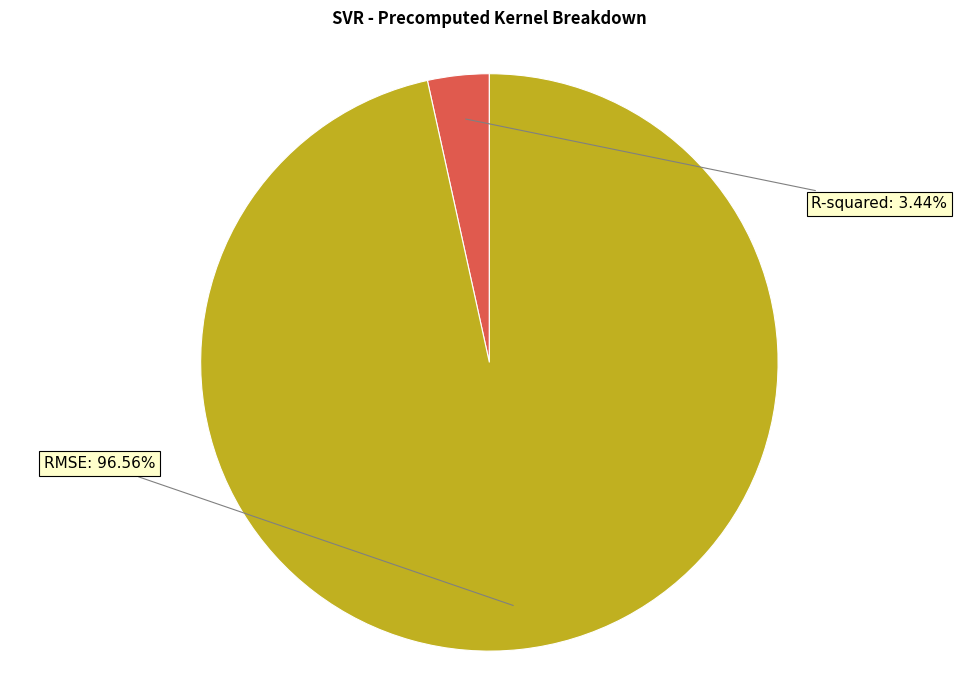

What percentage is the R-squared slice, to the nearest percent?

3%